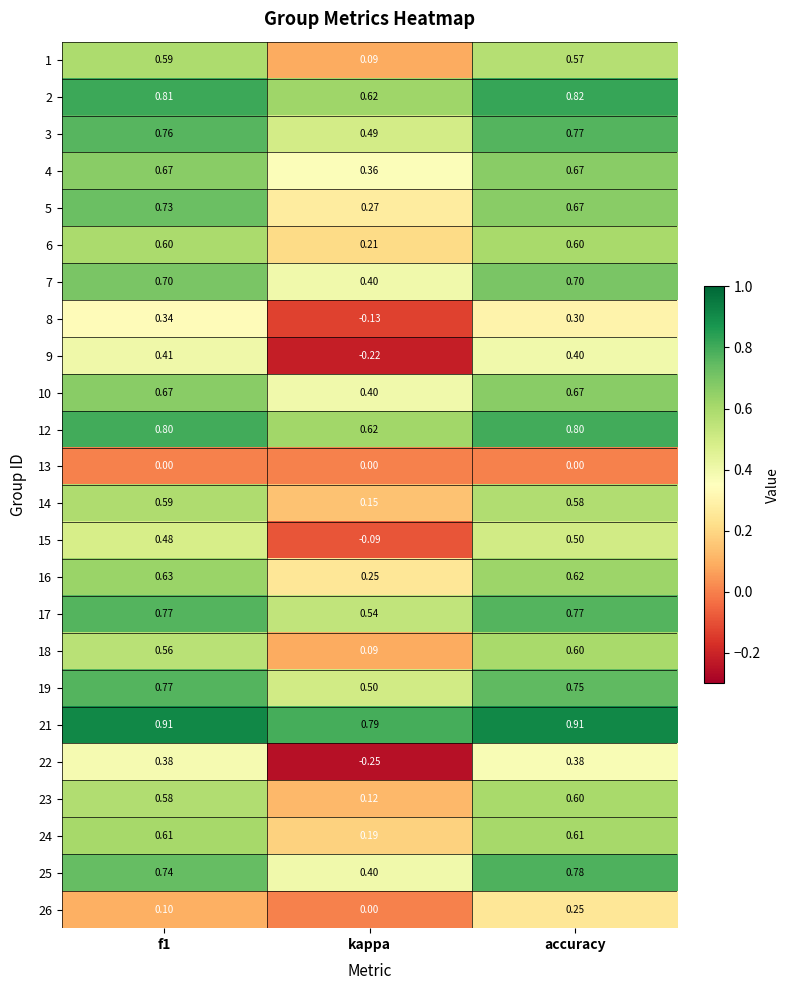

Which series has the largest total across all categories?

21